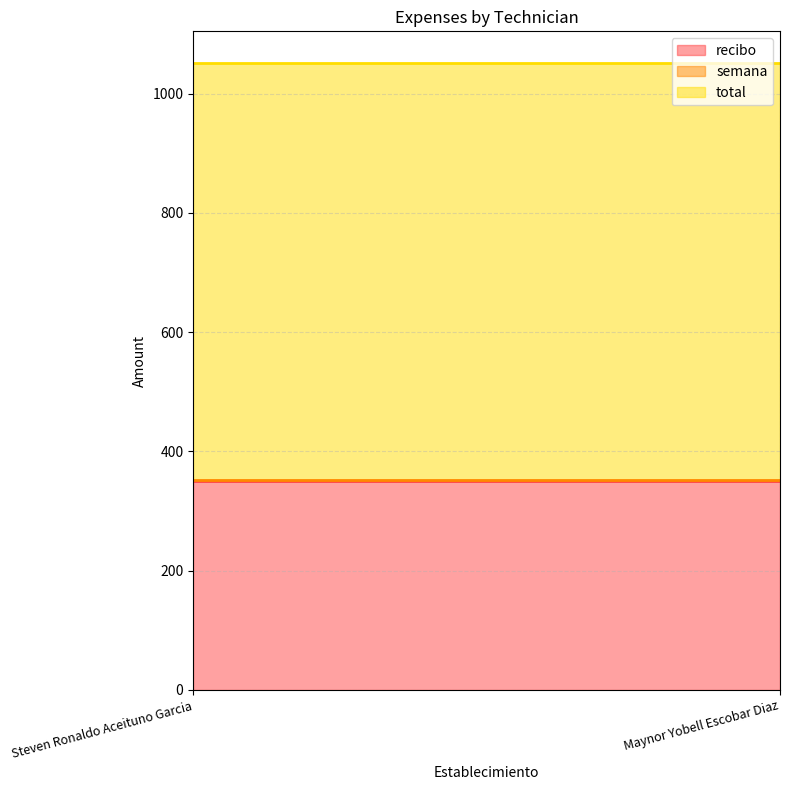

What is the sum of the recibo values at Steven Ronaldo Aceituno Garcia and Maynor Yobell Escobar Diaz?

700